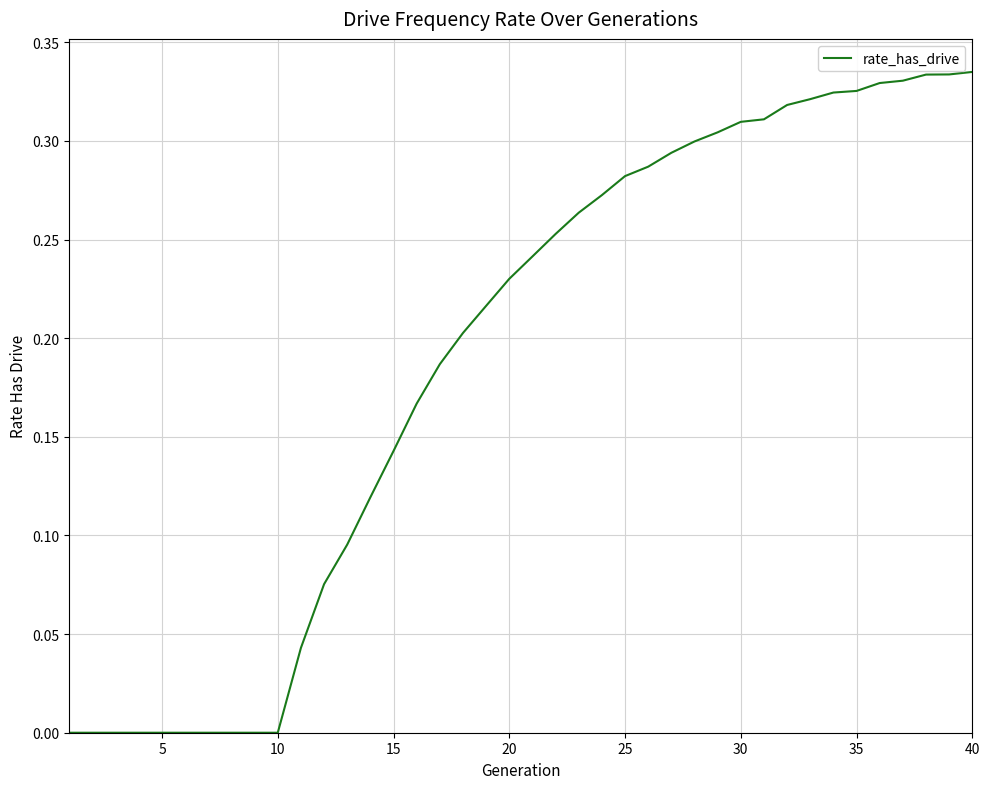

Does the chart have visible grid lines?

Yes